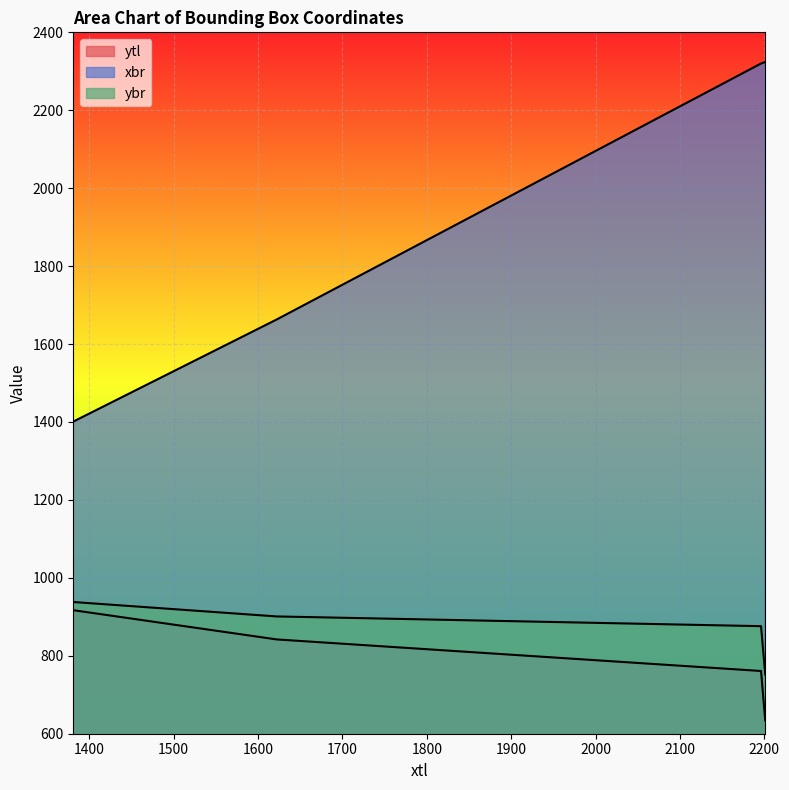

True or false: ybr has more than 0 points higher than both neighbors.

False